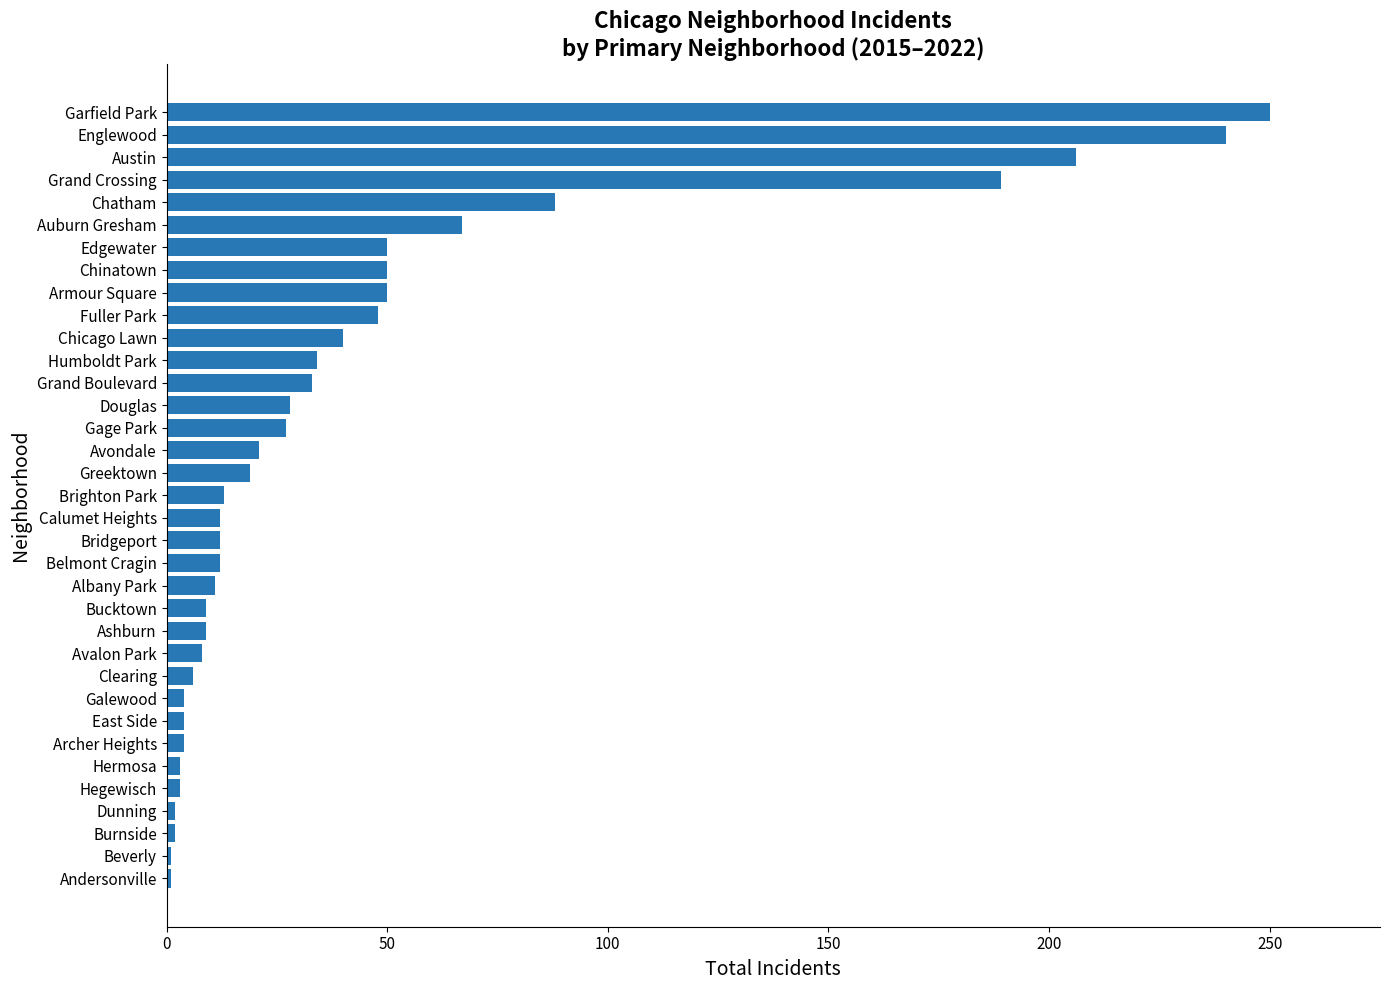

The value at Chatham is 88. True or false?

True